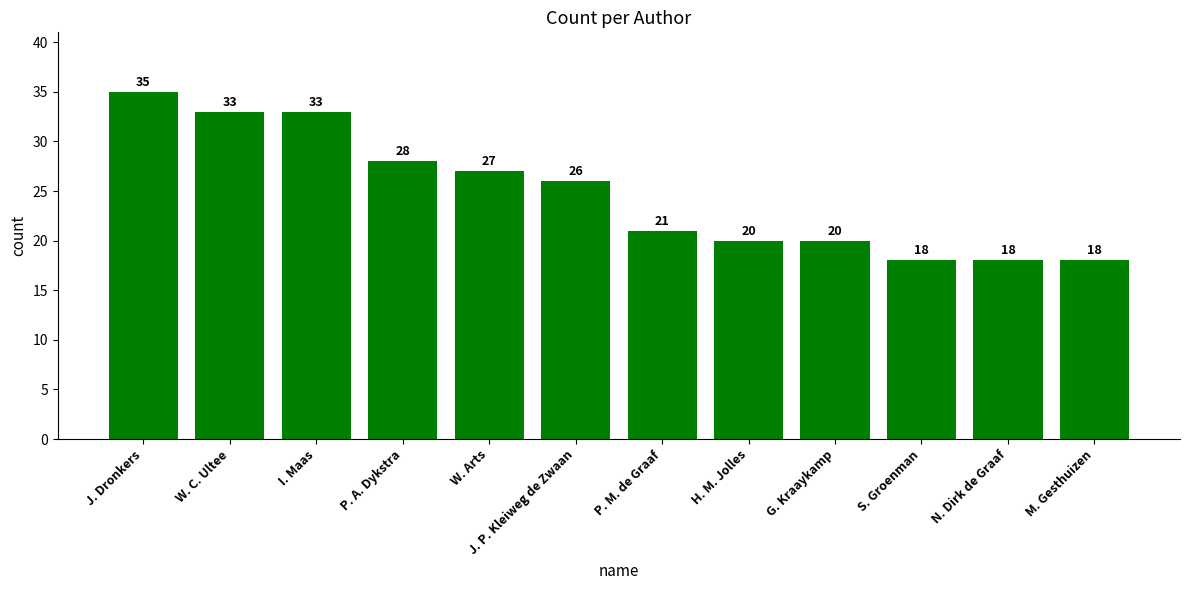

Read the value at M. Gesthuizen.

18